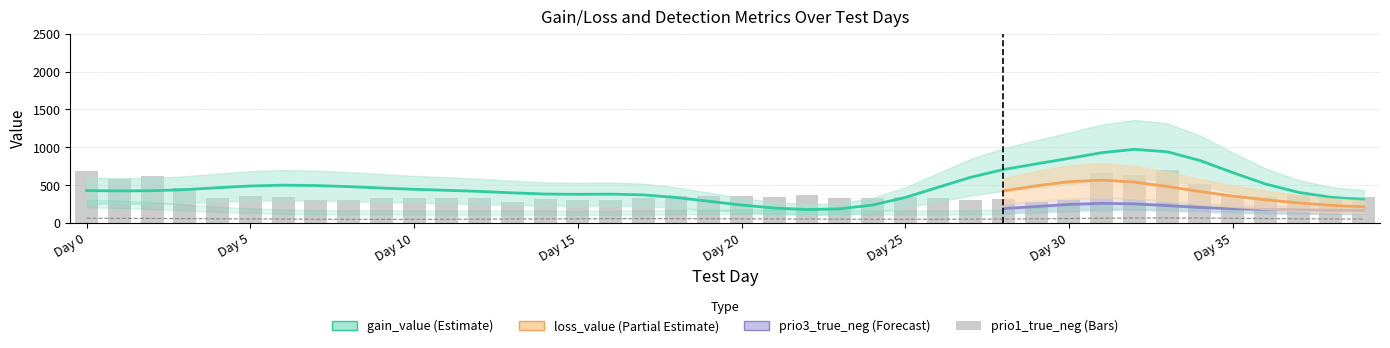

What is the difference between the highest and lowest values at Day 15?

242.8